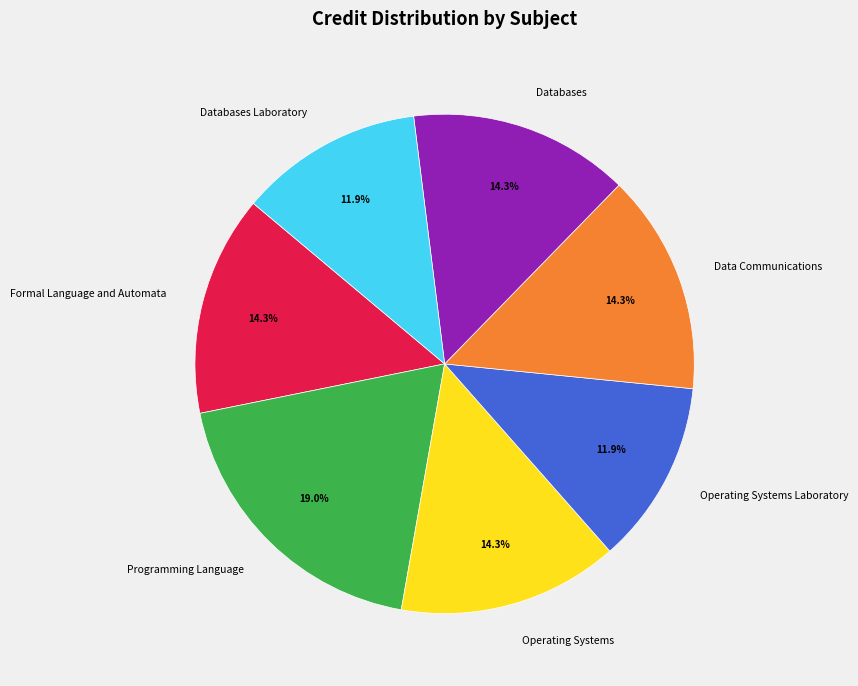

Which category has the biggest portion of the pie?

Programming Language